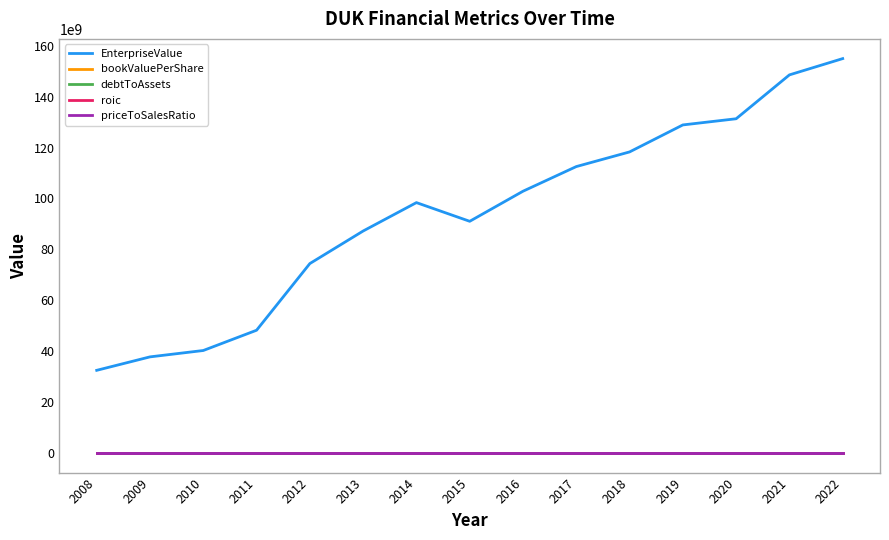

True or false: EnterpriseValue and priceToSalesRatio intersect in this chart.

False